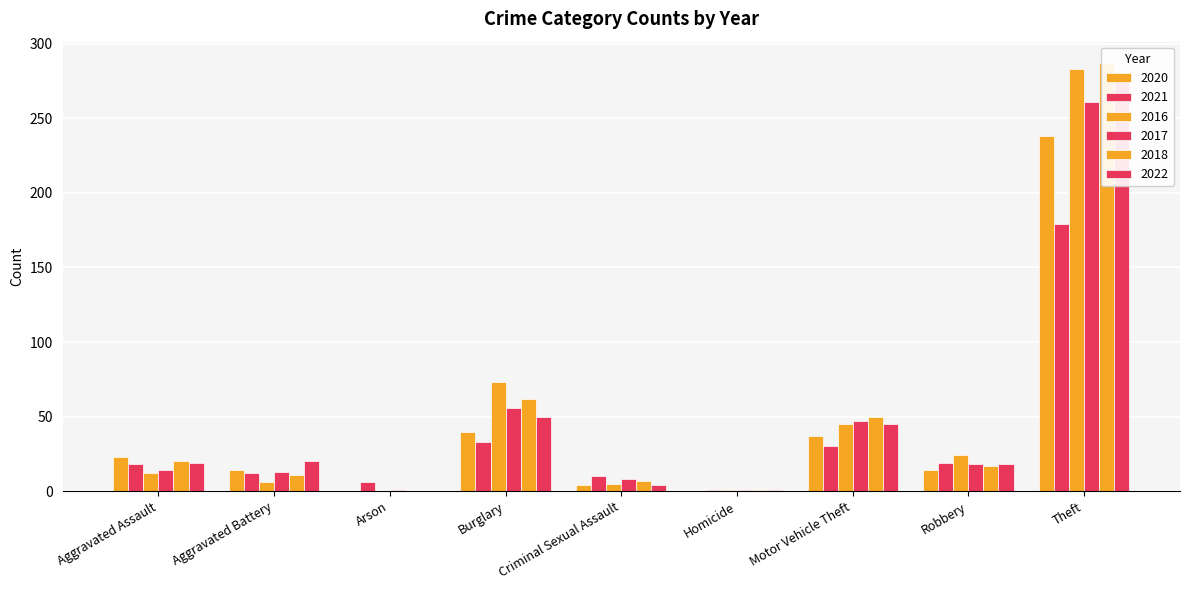

Which series has the widest spread of values?

2018